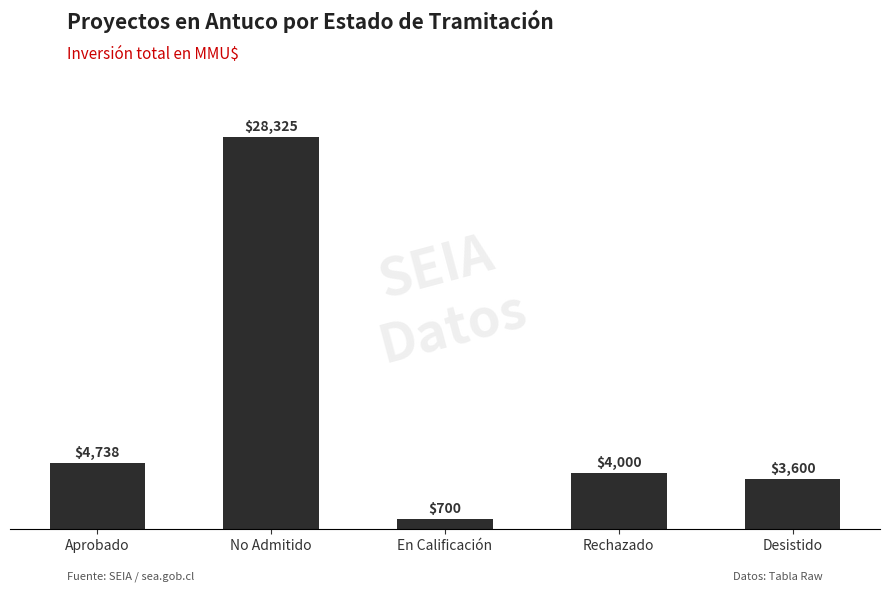

True or false: the data shows 1731 at Aprobado.

False